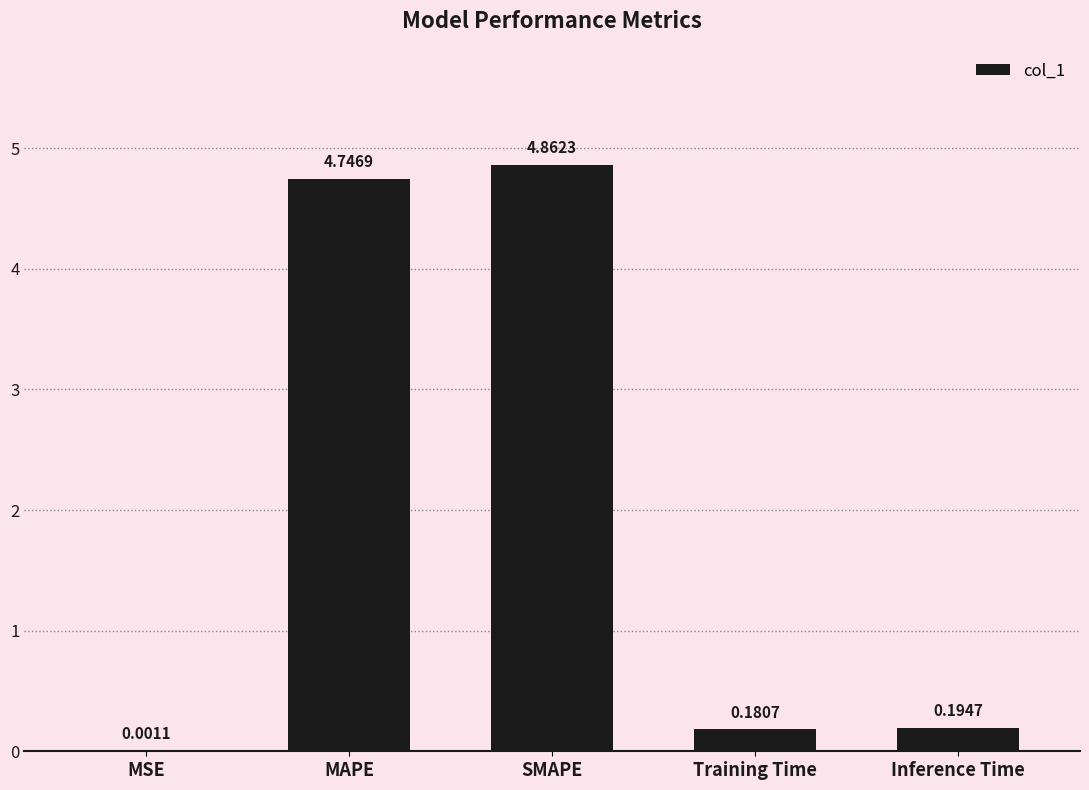

Where is the data nearest to the value 2?

Inference Time